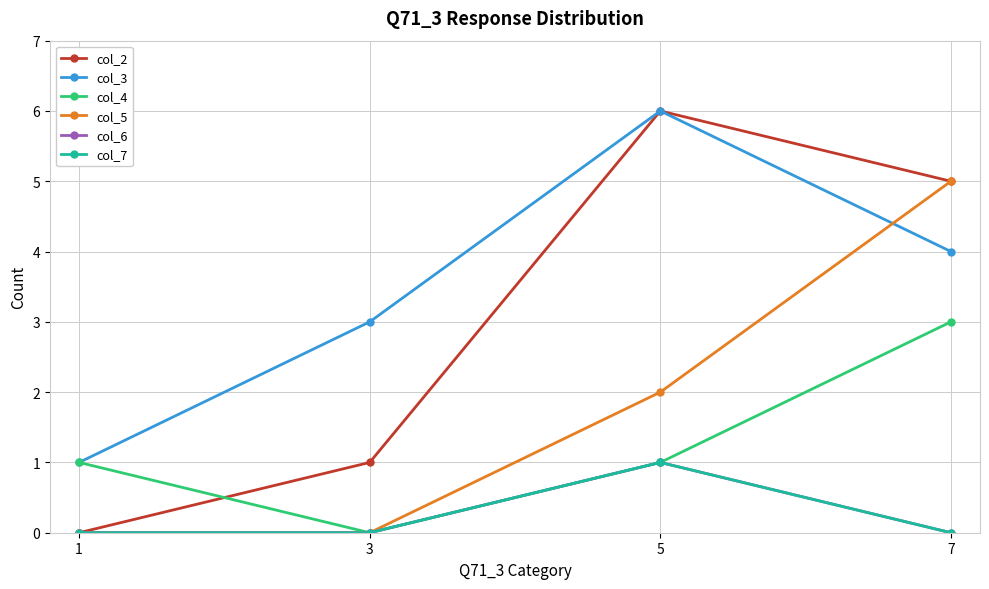

What is the spread (max minus min) of values at 5?

5